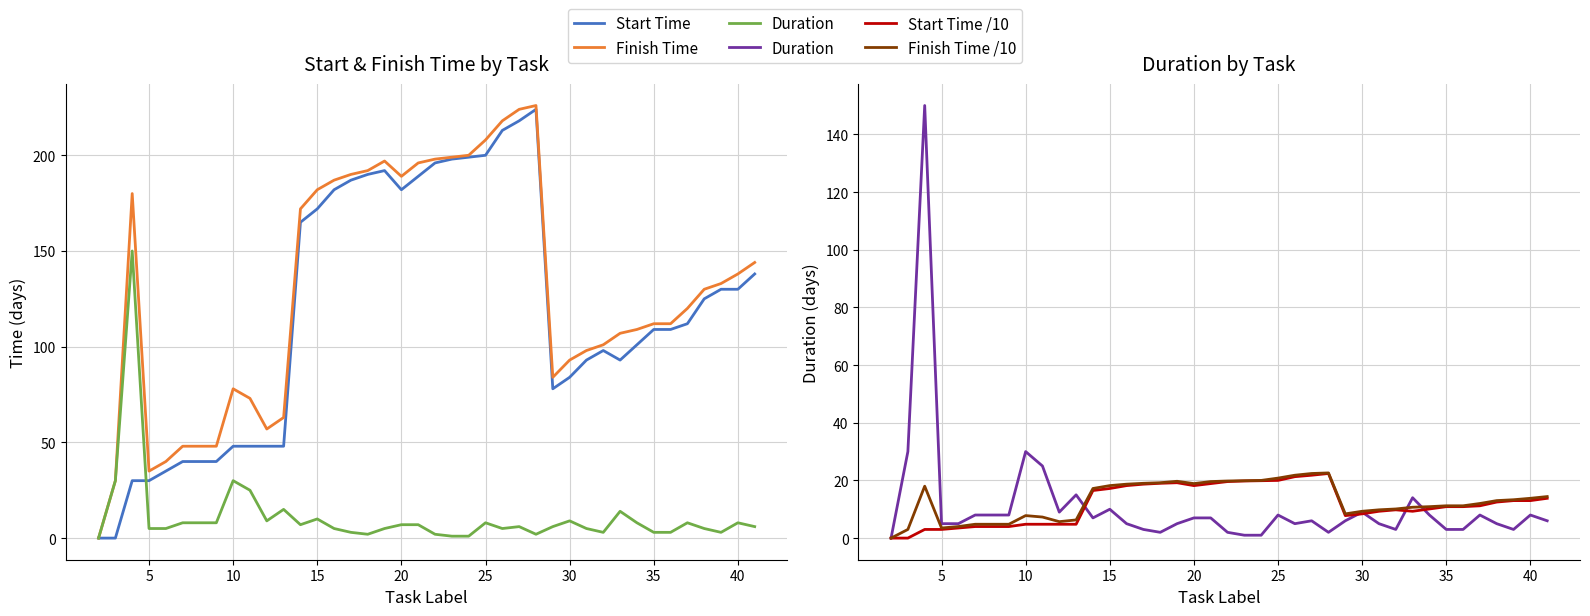

In Start Time /10, how many points are higher than both neighbors (excluding endpoints)?

3